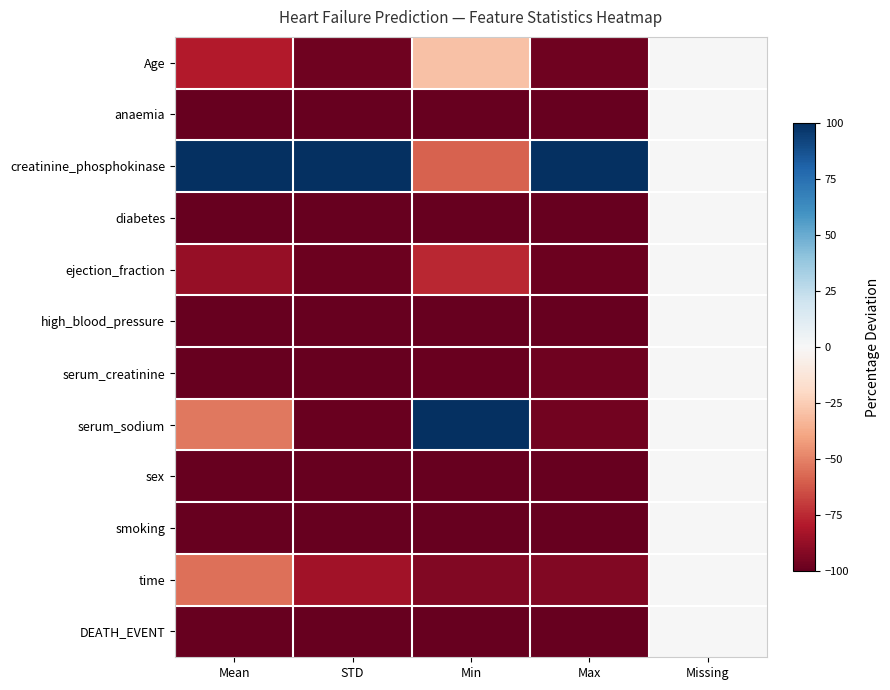

What is the difference between the highest and lowest values at Min?

200.0